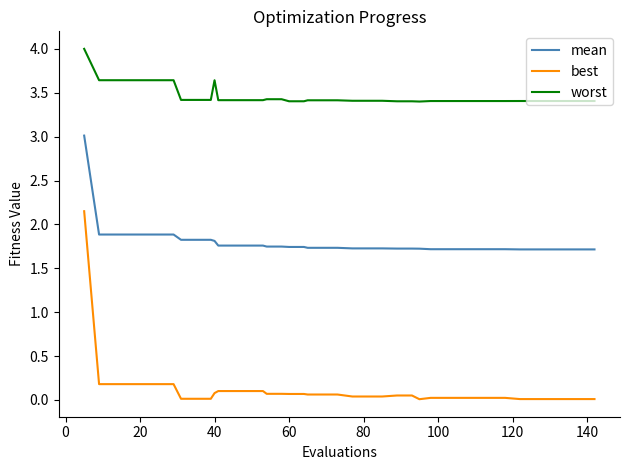

Which series has the widest spread of values?

best